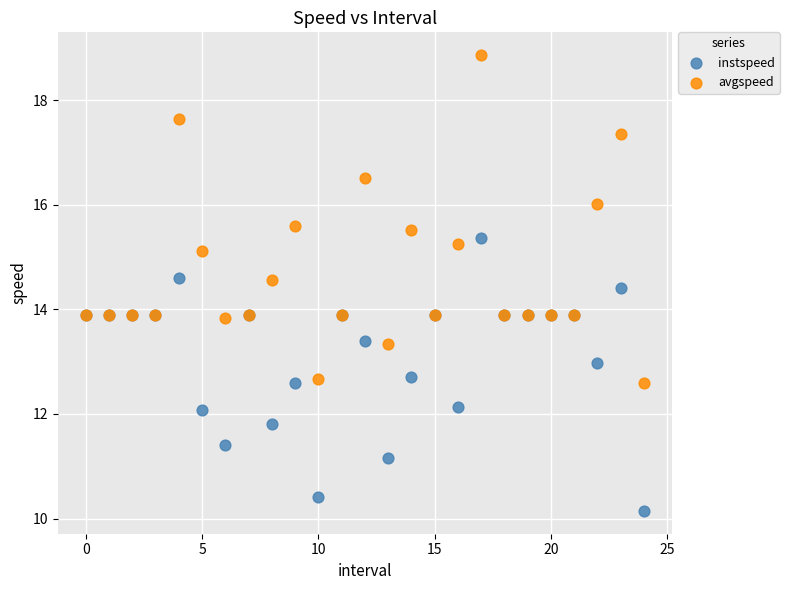

Which series contains the lowest Y value?

instspeed